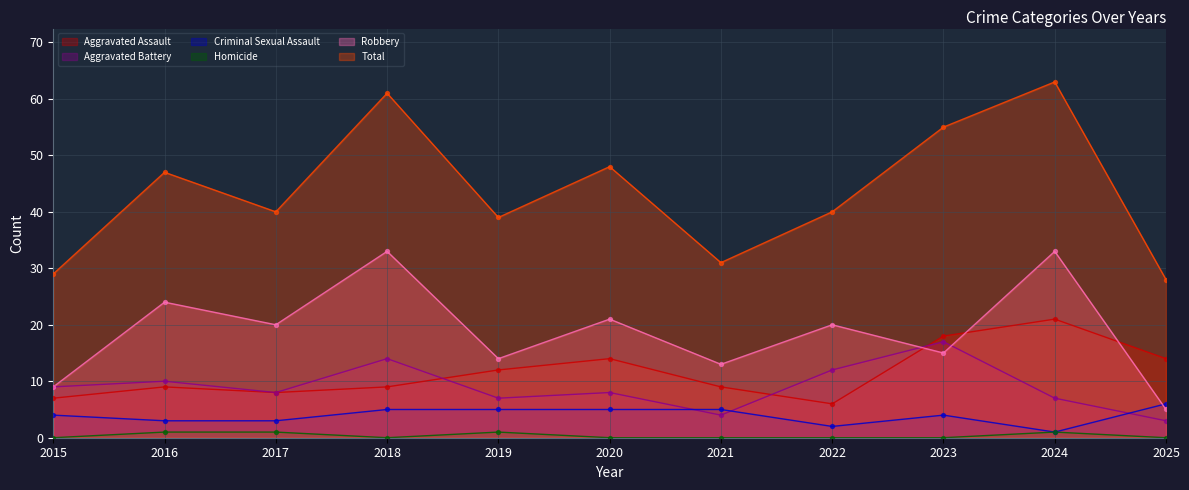

At how many categories does at least one series exceed 53?

3